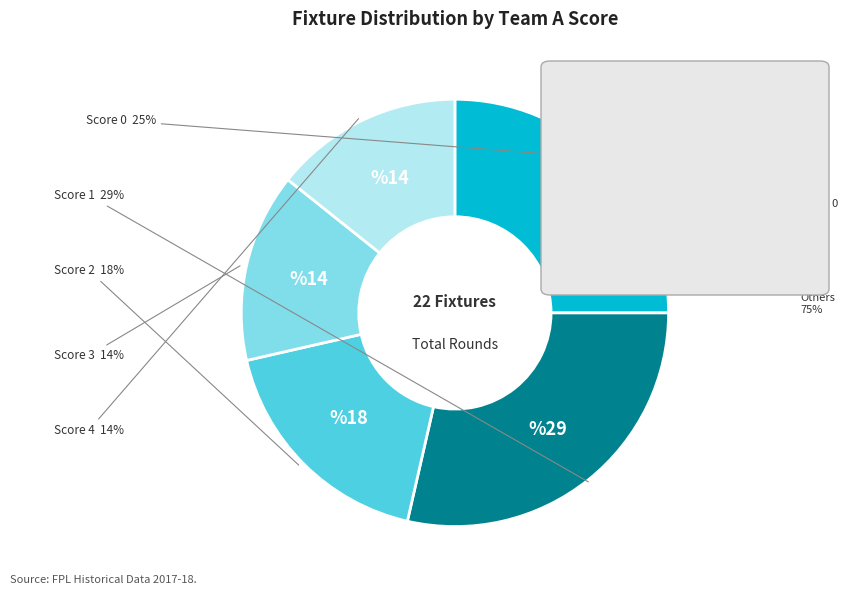

How many slices are in this pie chart?

5